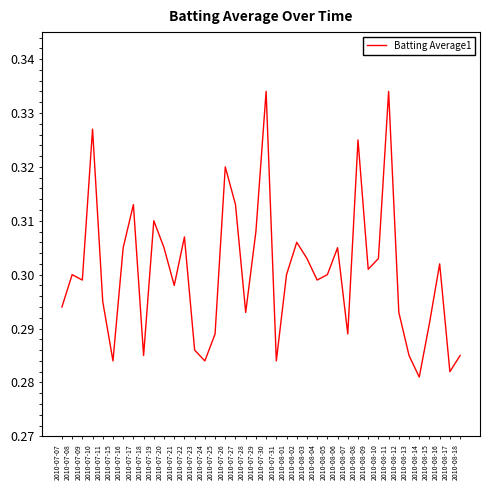

Is it true that the value at 2010-07-29 is 0.3?

True